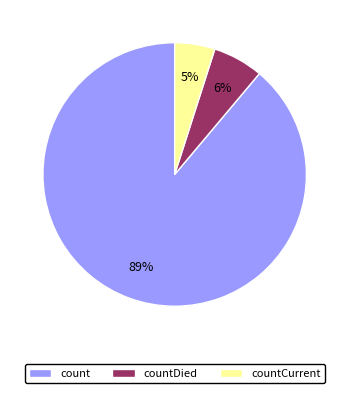

What is the ratio of the value at countCurrent to the value at countDied?

0.8